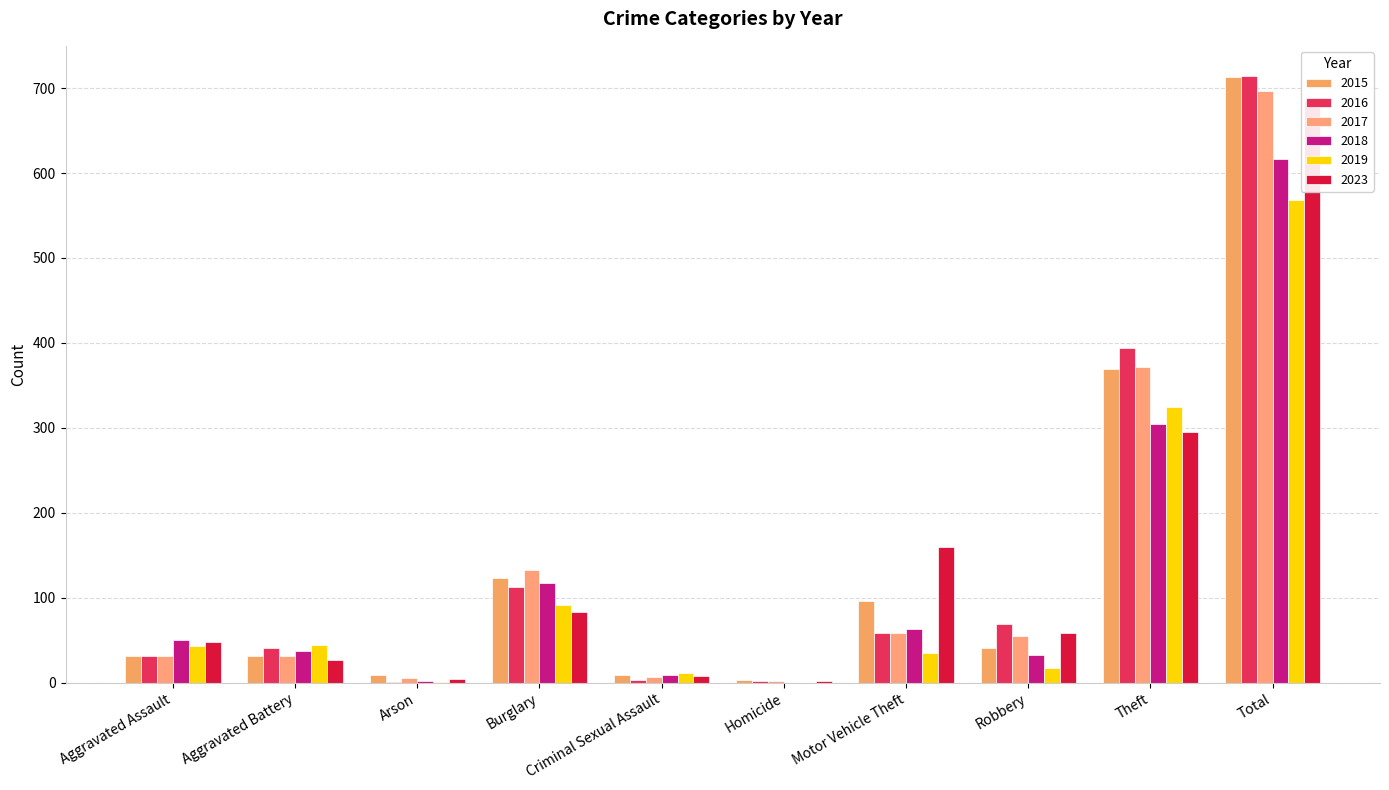

Which series has the largest total across all categories?

2016